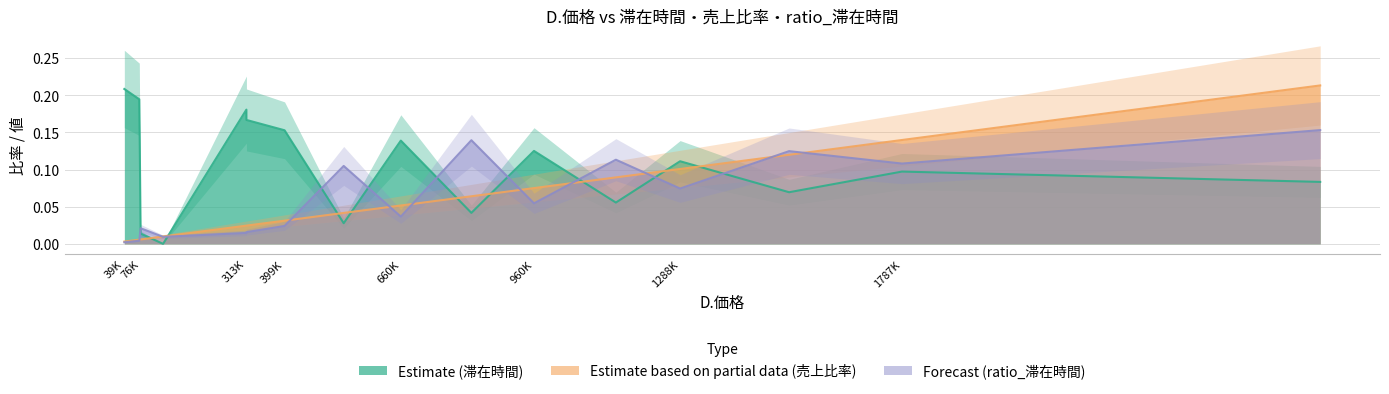

Does the chart have visible grid lines?

Yes